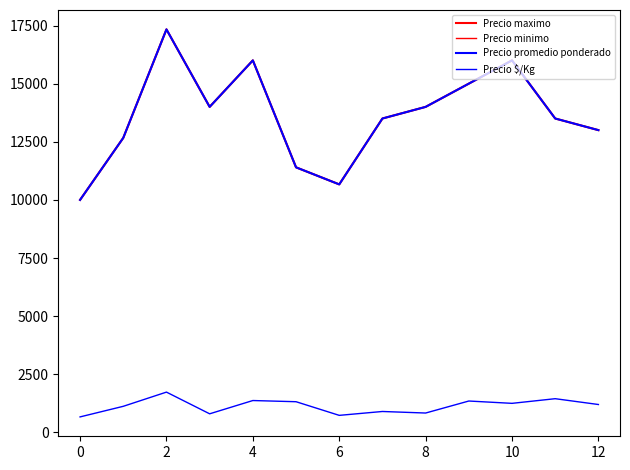

Does the chart display data point markers on the line(s)?

No